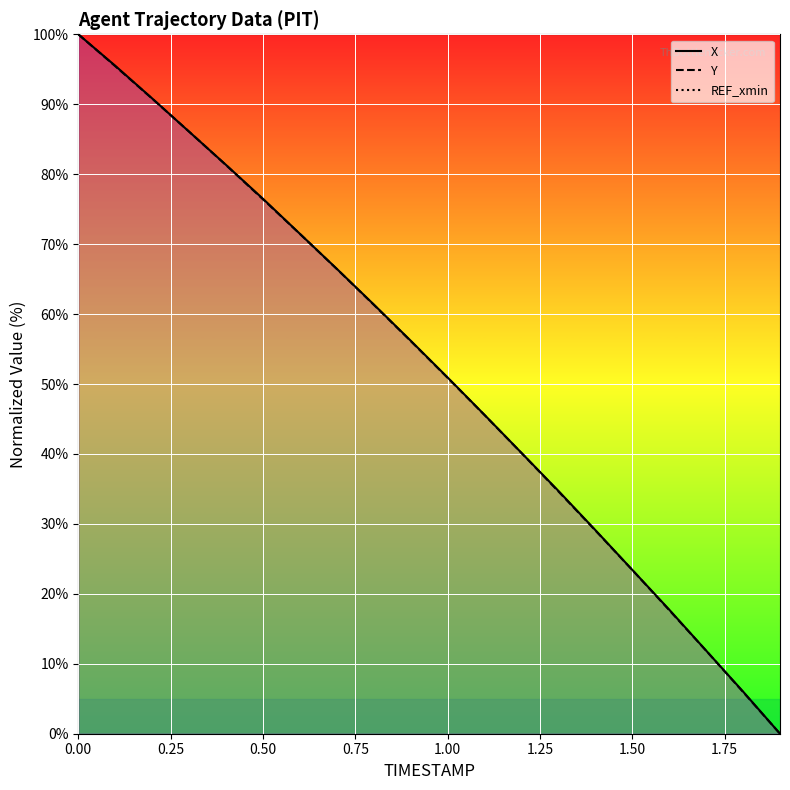

True or false: X and Y cross at least once.

True